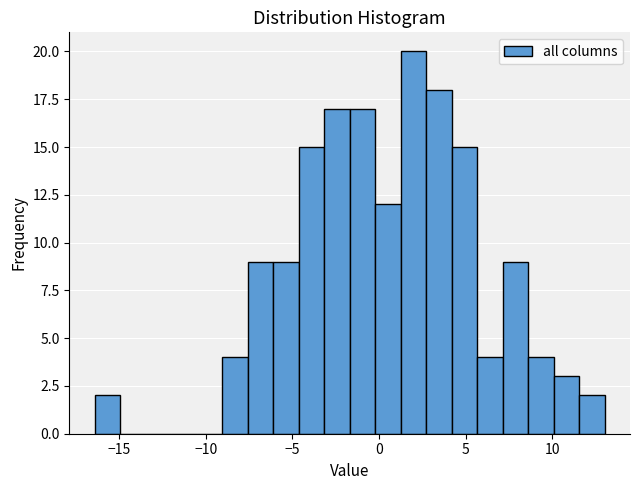

Around what value on the x-axis is the tallest bar? Give the approximate position of its centre, as read against the axis.

2.0